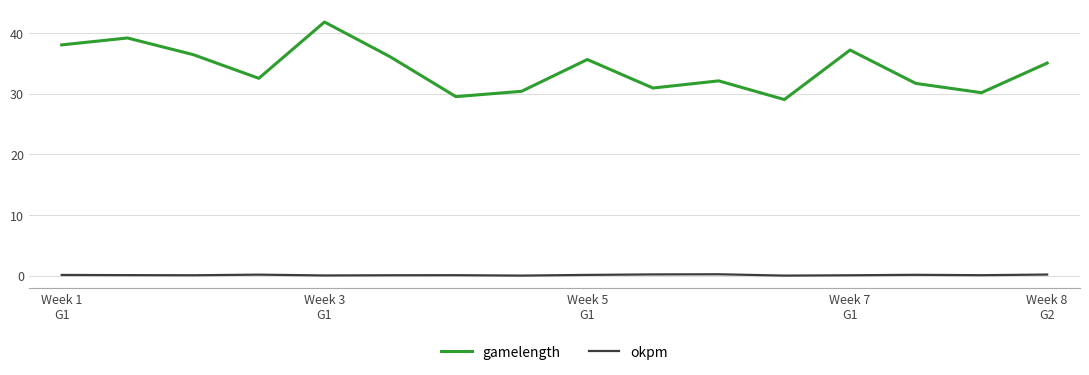

True or false: okpm and gamelength cross at least once.

False